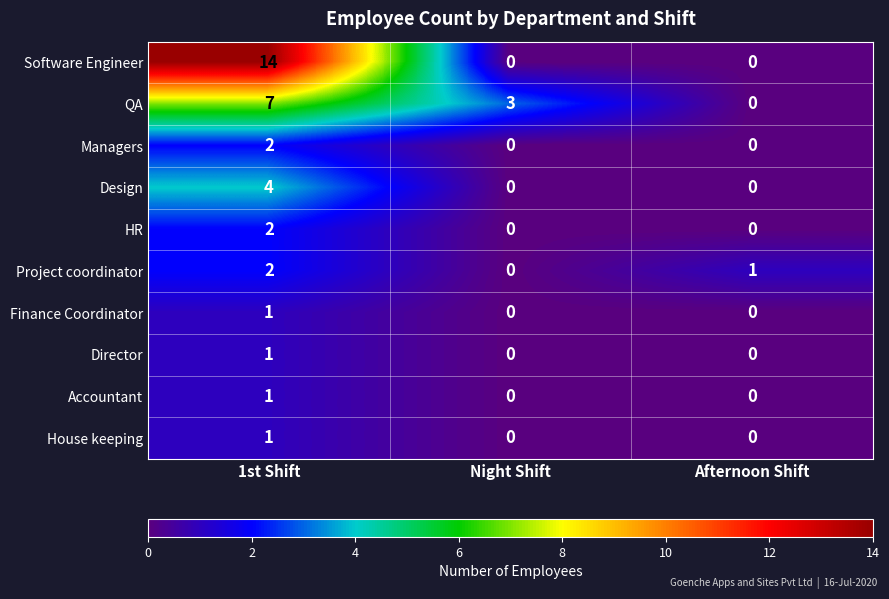

What is the greatest value displayed?

14